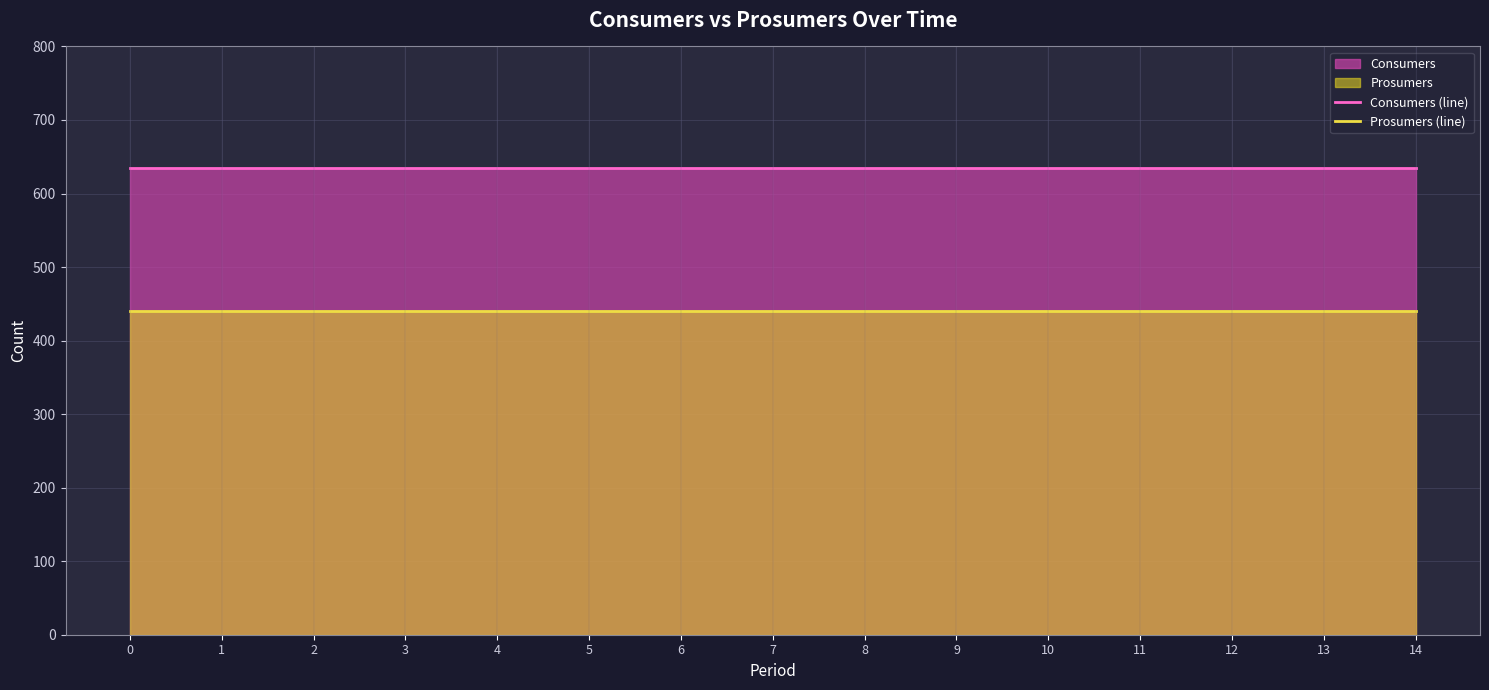

What value does the Consumers (line) series have at 11?

635